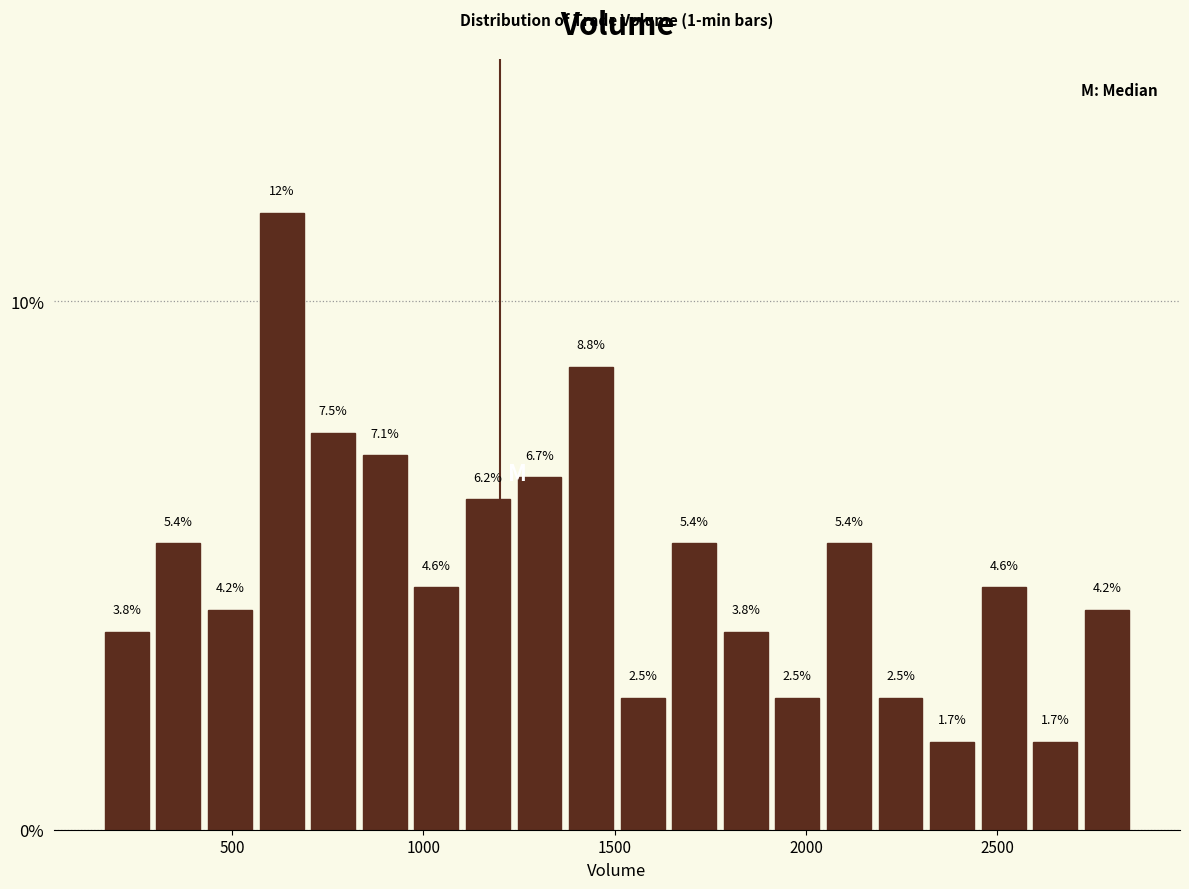

Read against the x-axis, roughly where is the centre of the tallest bar?

650